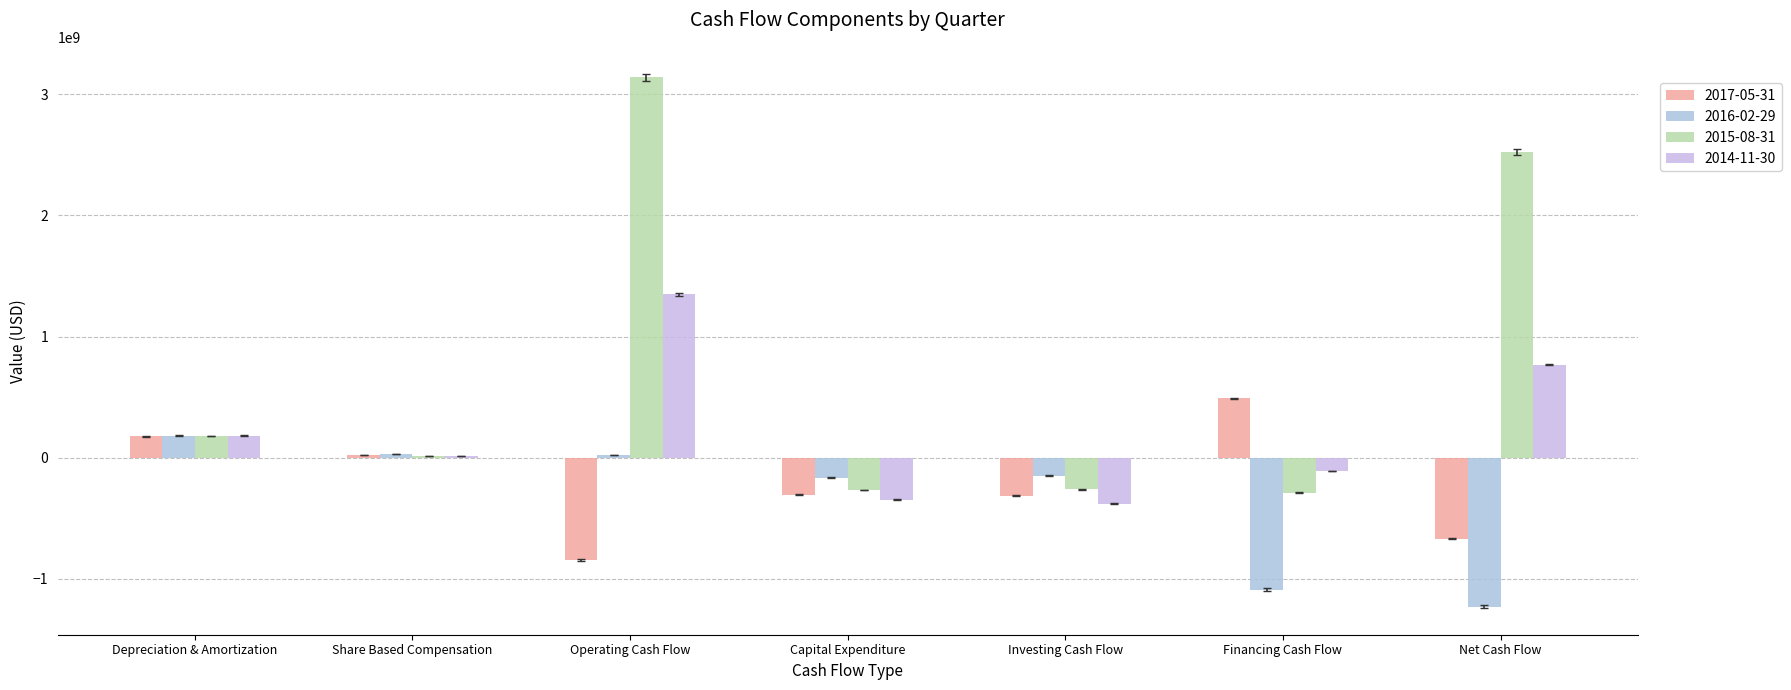

Does the chart contain stacked bars?

No